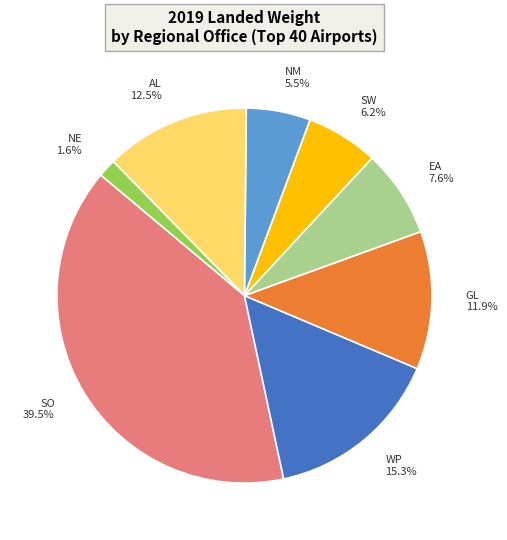

How much of the chart is everything except SO?

60.5%